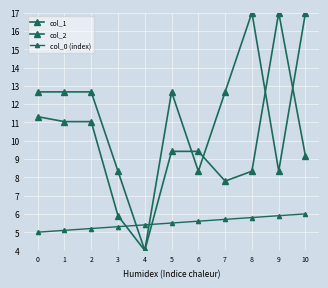

Which category has the highest value in the col_2 series?

8